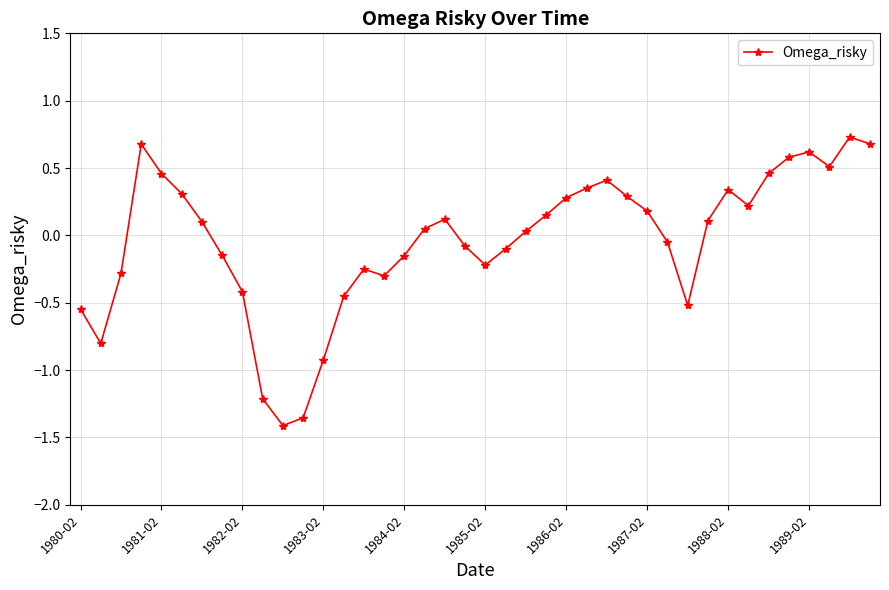

What is the value of the 13th point from the left?

-0.9